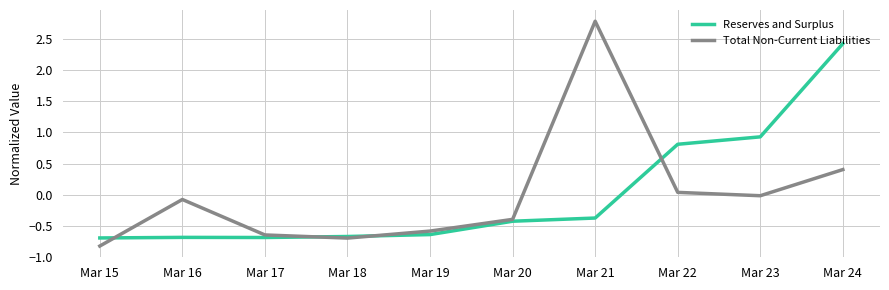

At Mar 15, list the series in order from largest to smallest.

Reserves and Surplus, Total Non-Current Liabilities